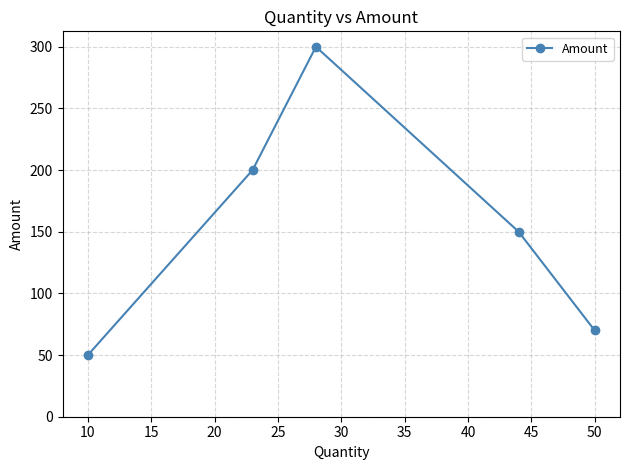

What is the difference between the second highest and second lowest values?

130